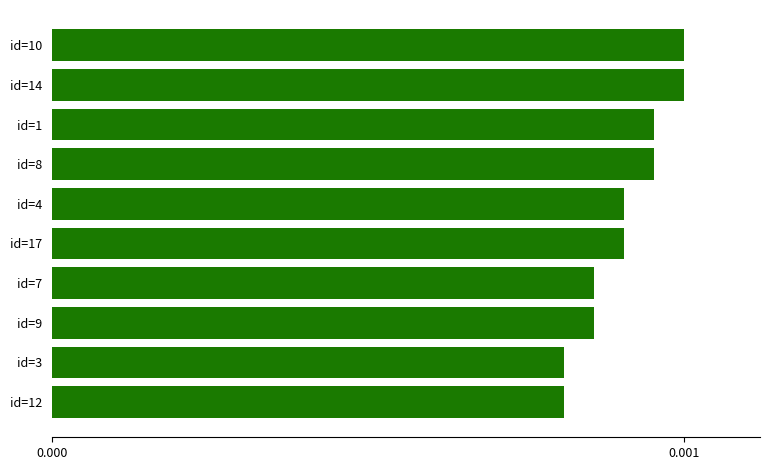

What is the label of the 2nd bar from the top?

id=14